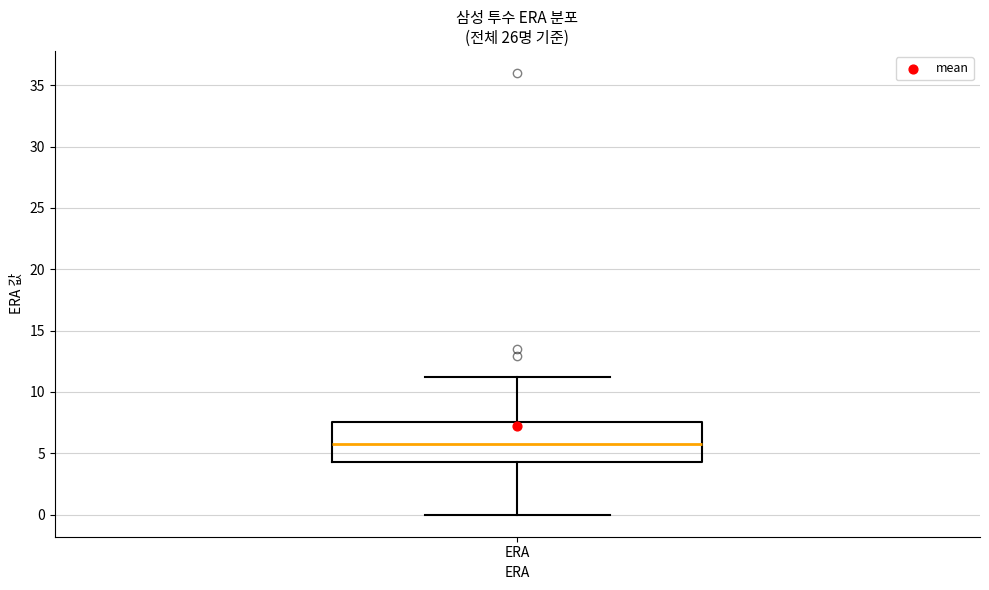

Read this box plot against the y-axis: the position of the median line, the range covered by the box, and the ends of both whiskers. The values are not printed on the chart, so give them approximately, as read against the axis.

median 5.5, box 4.5 to 7.5, whiskers 0.0 to 11.5